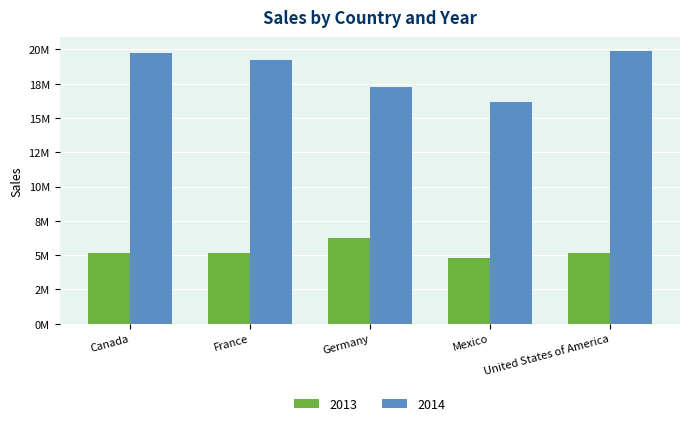

What are all the series names shown in the legend?

2013, 2014